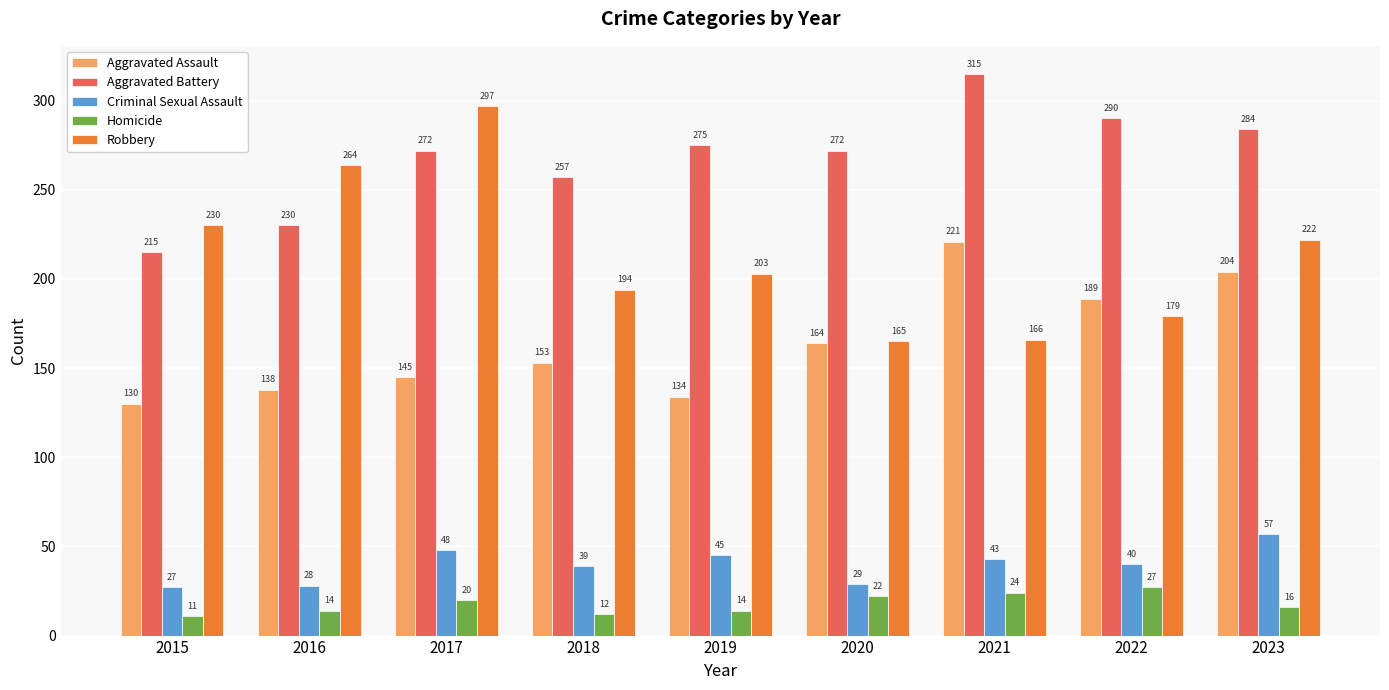

Are the bars horizontal?

No